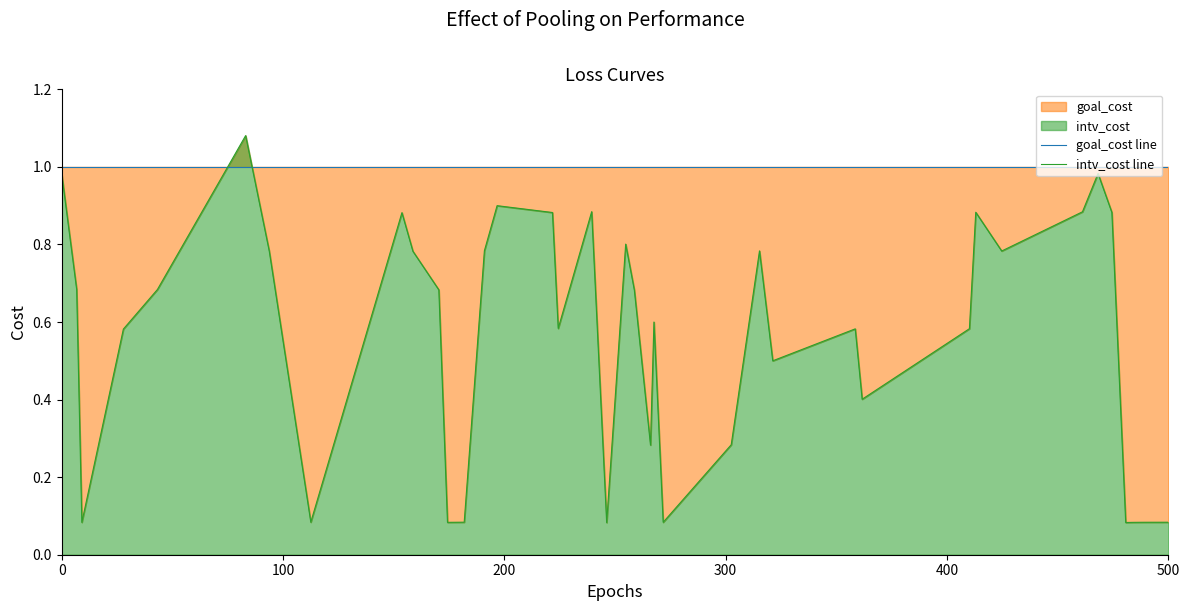

How many lines are shown in the chart?

2